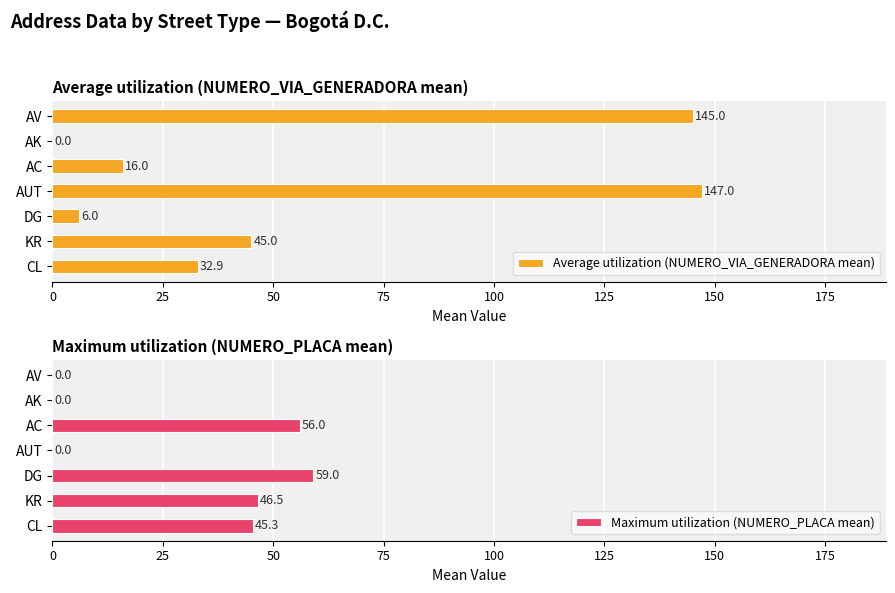

List the series in order of their peak value, highest first.

Average utilization (NUMERO_VIA_GENERADORA mean), Maximum utilization (NUMERO_PLACA mean)